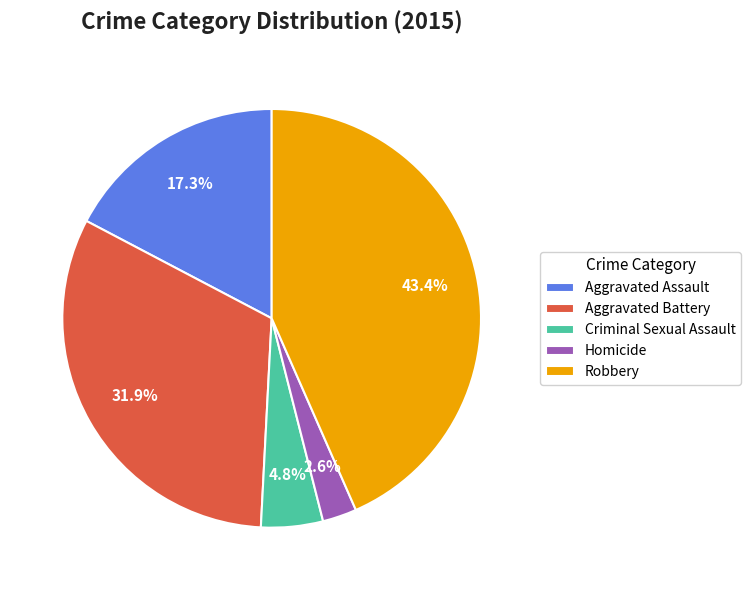

Between Criminal Sexual Assault and Aggravated Assault, which is larger?

Aggravated Assault